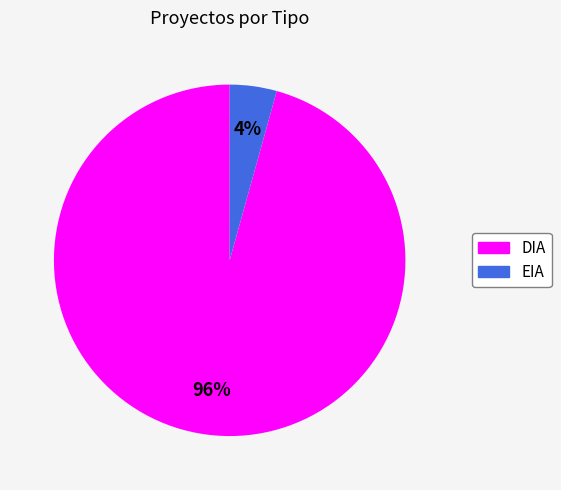

Which has a higher value, EIA or DIA?

DIA